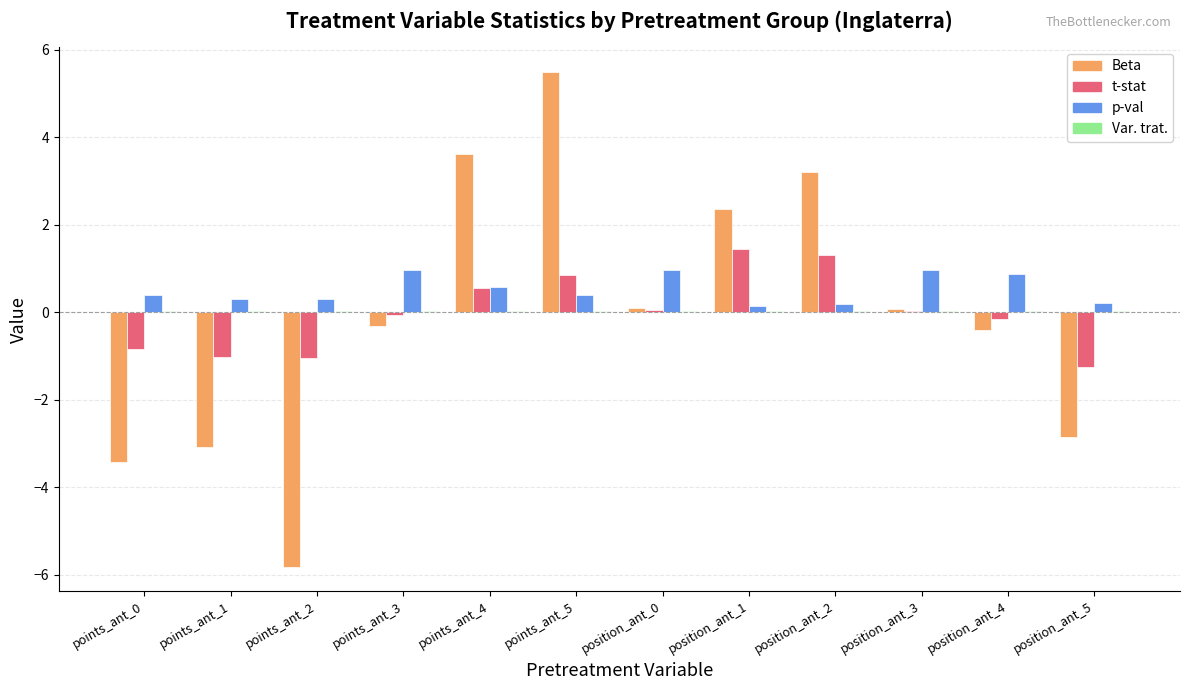

The t-stat series shows -1.0 at points_ant_2. True or false?

True